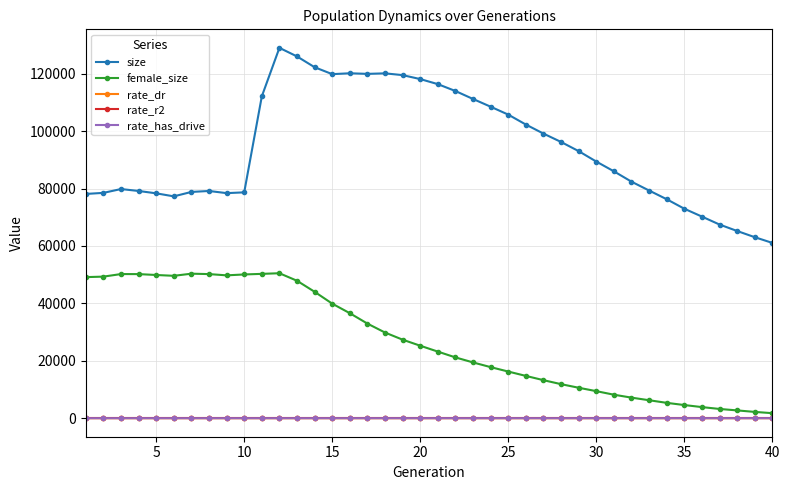

Which series has the widest spread of values?

size